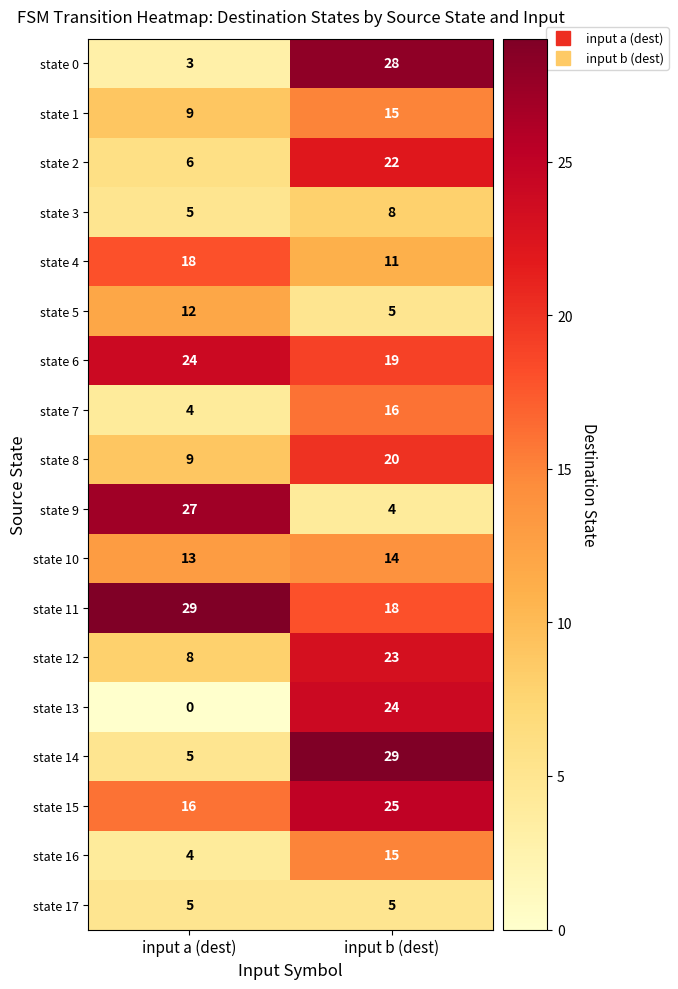

Which series has the largest range (max minus min)?

state 0